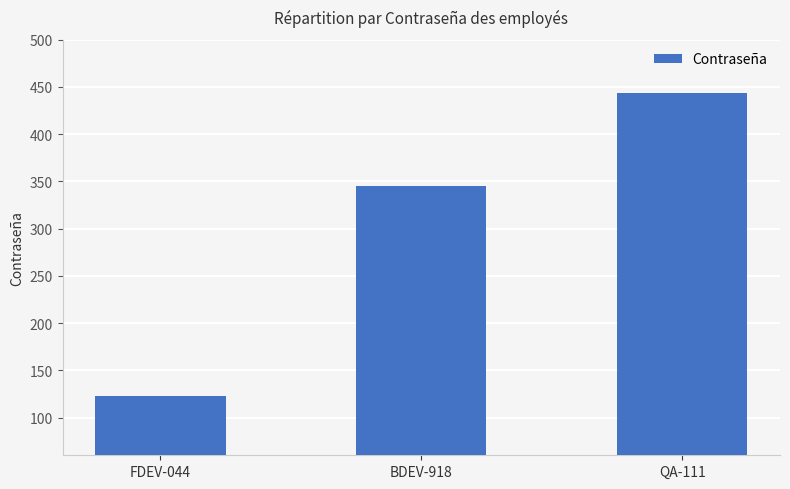

At which label is the value closest to 283?

BDEV-918